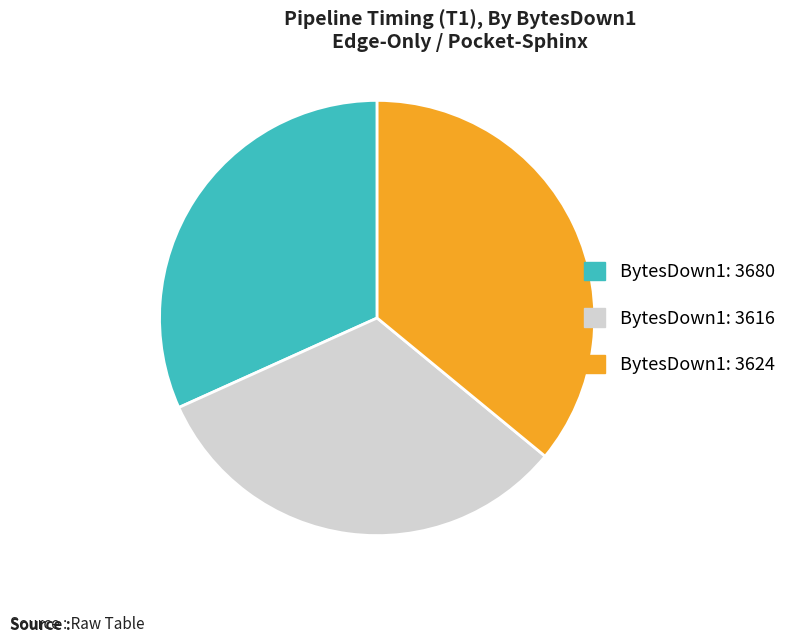

Is there a majority slice in this chart?

No